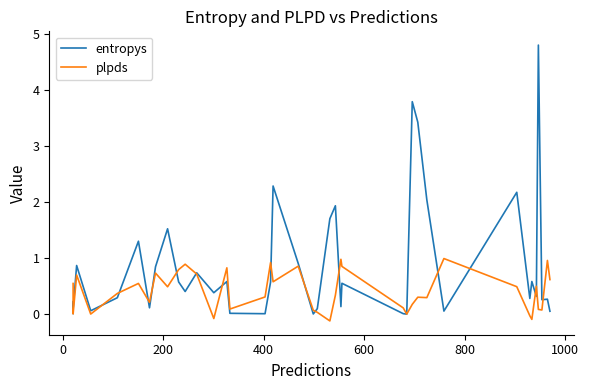

What are all the series names shown in the legend?

entropys, plpds